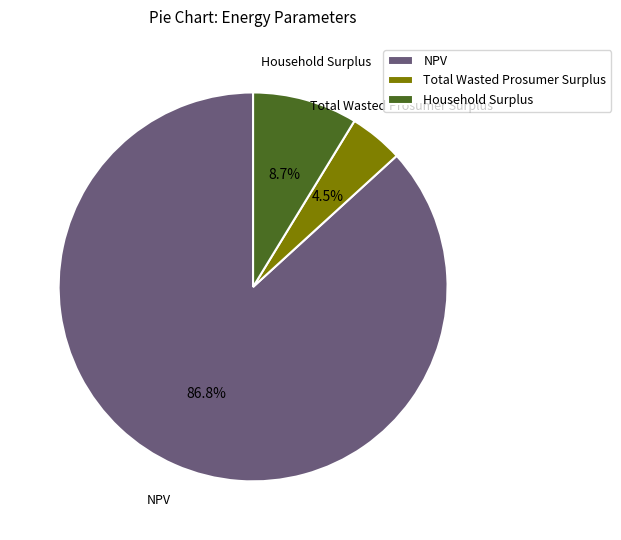

What is the total percentage of NPV and Household Surplus?

95.5%